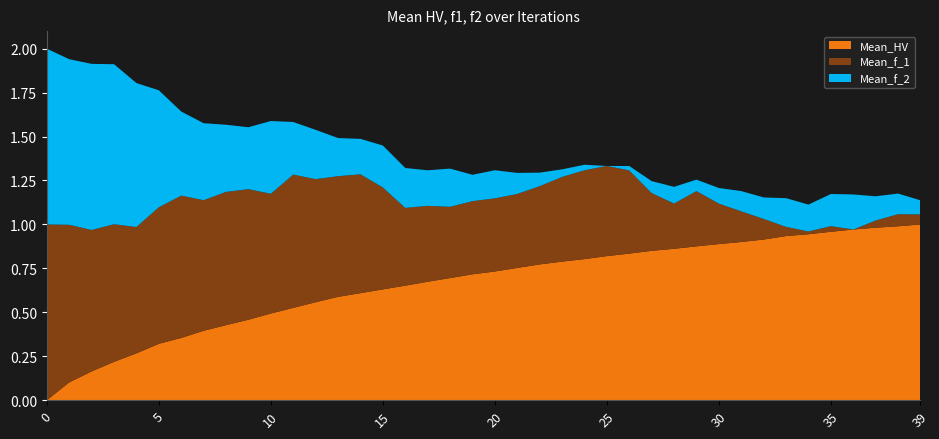

True or false: Mean_HV has a value of 0.3 at 5.

True